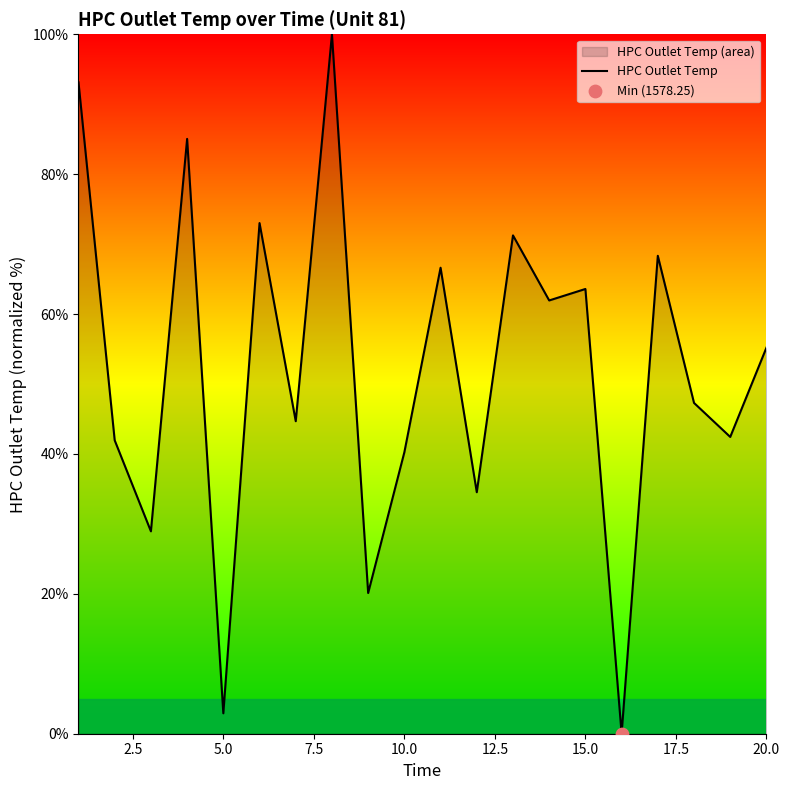

The value at 10.0 is 24.5. True or false?

False